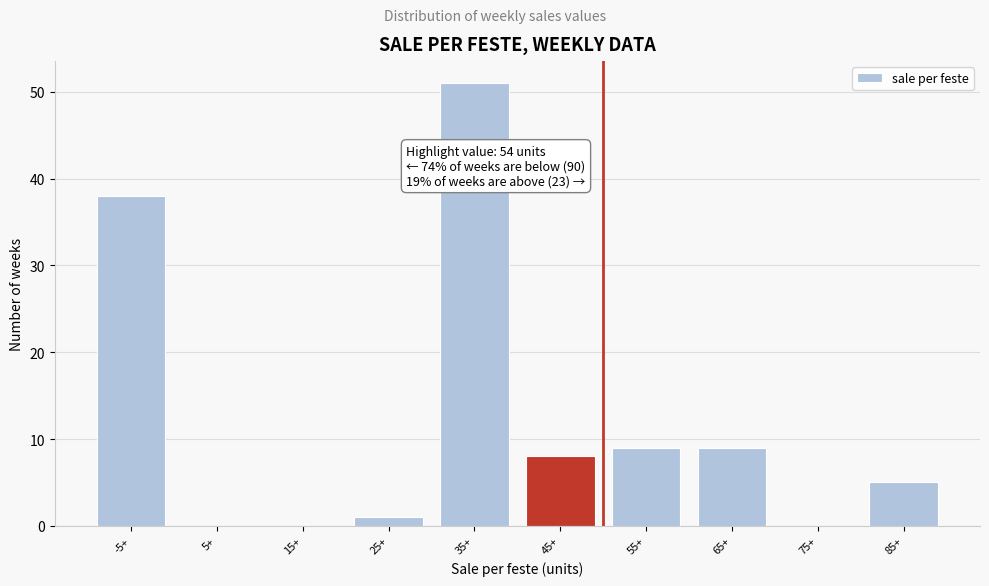

Reading right to left, transcribe all the data shown in this chart.

85+=5	75+=0	65+=9	55+=9	45+=8	35+=51	25+=1	15+=0	5+=0	-5+=38